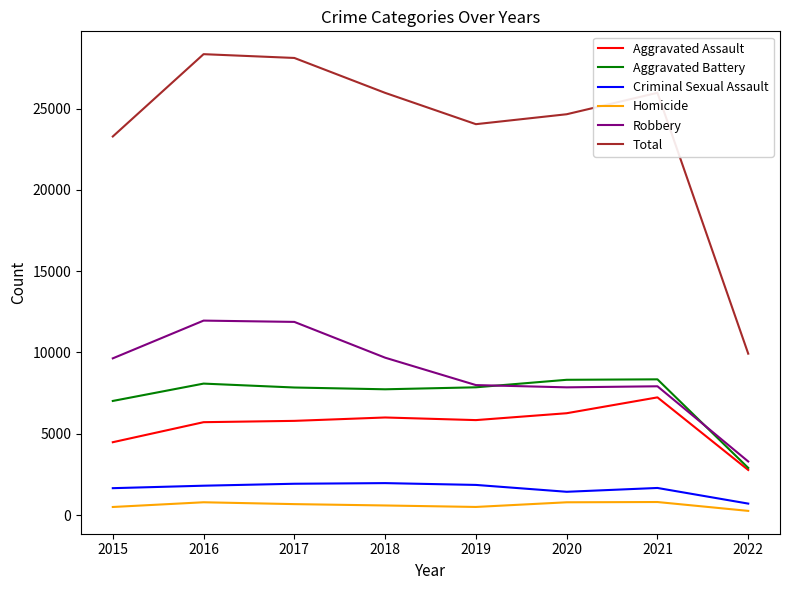

Count the number of data series in this chart.

6